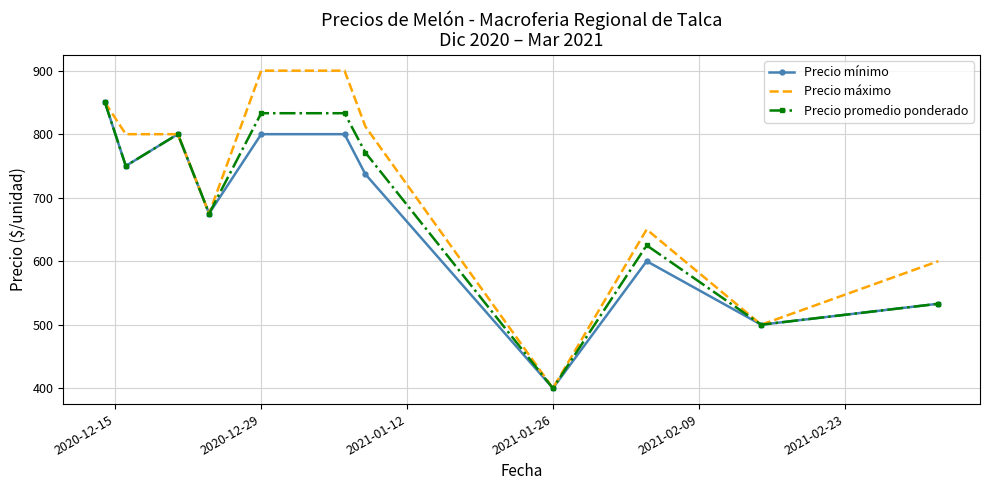

Which series has the largest total across all categories?

Precio máximo